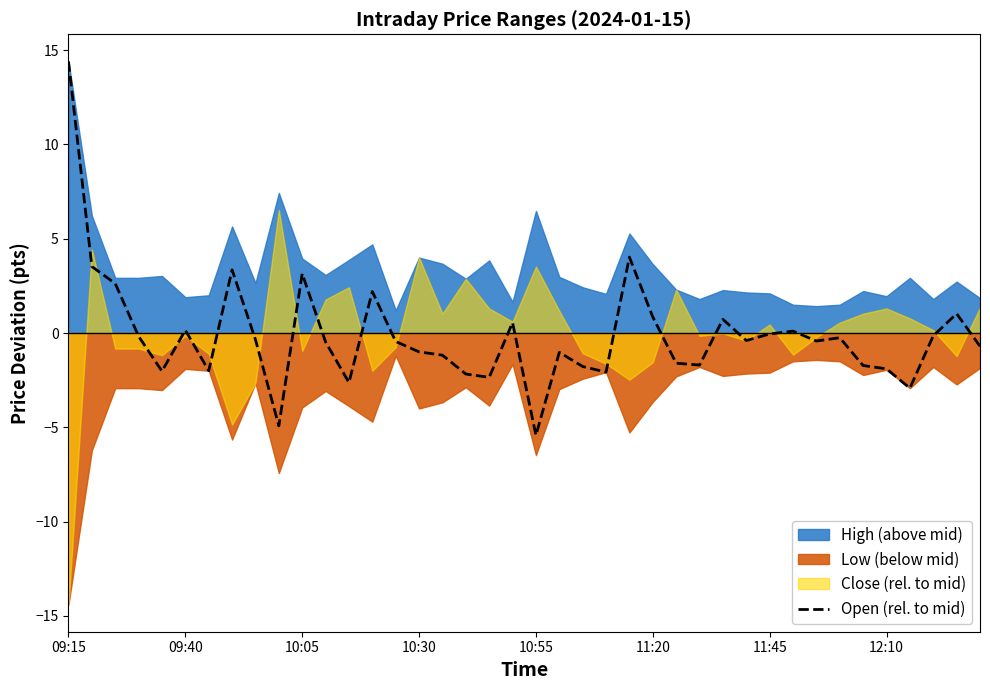

Which label corresponds to the largest value in the chart?

09:15